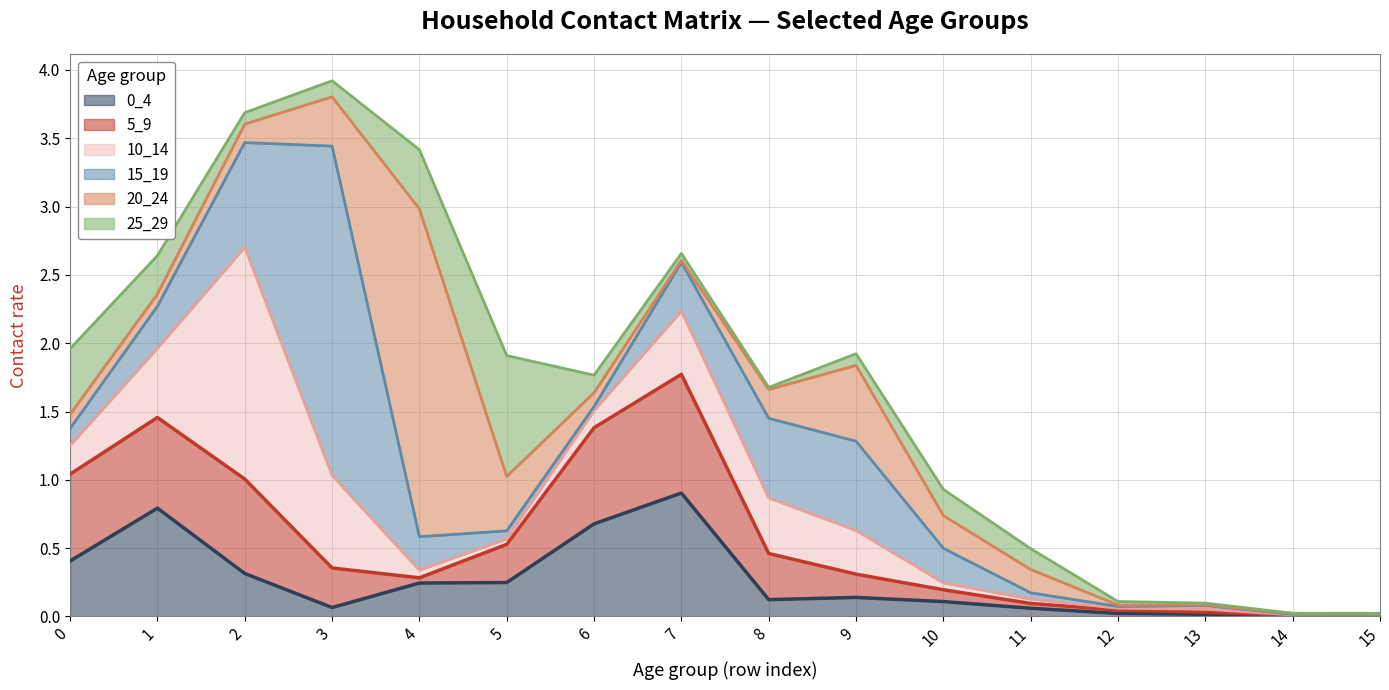

Between which two adjacent categories do 25_29 and 15_19 first intersect?

0 and 1